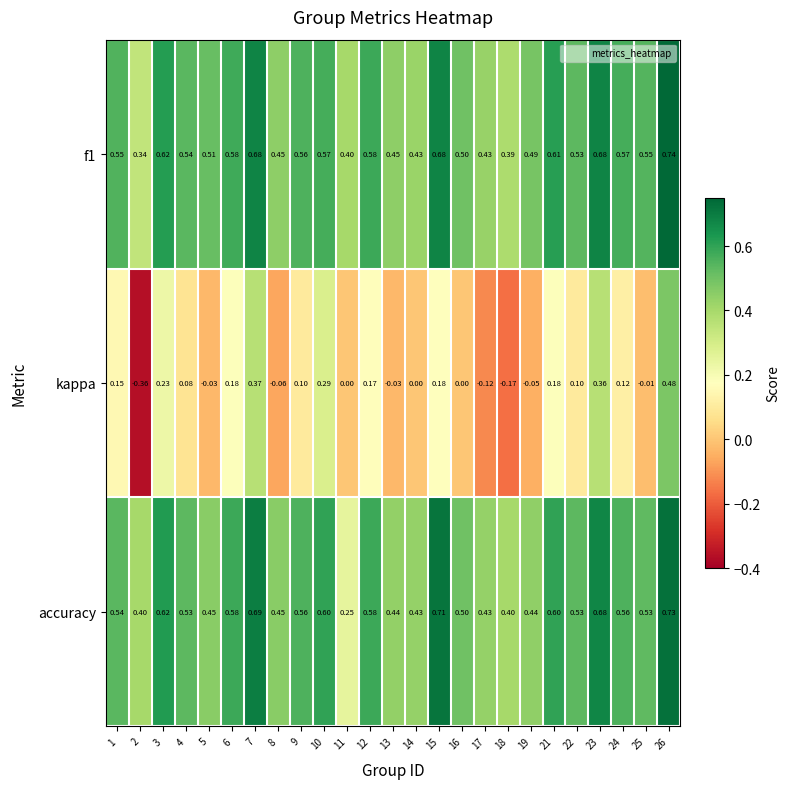

Is the value of kappa at 1 greater than the value of accuracy at 16?

No